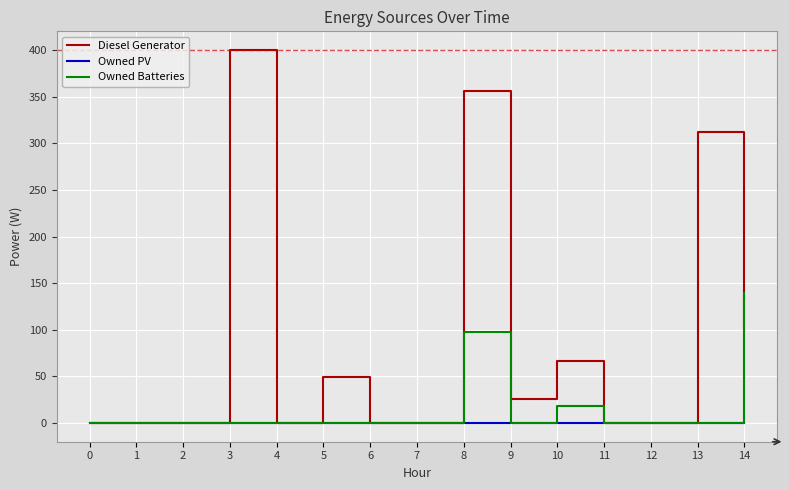

Reading left to right, extract all data points from this chart.

Diesel Generator: 0	0	0	400	0	49	0	0	356	26	67	0	0	312	103
Owned PV: 0	0	0	0	0	0	0	0	0	0	0	0	0	0	0
Owned Batteries: 0	0	0	0	0	0	0	0	98	0	18	0	0	0	139